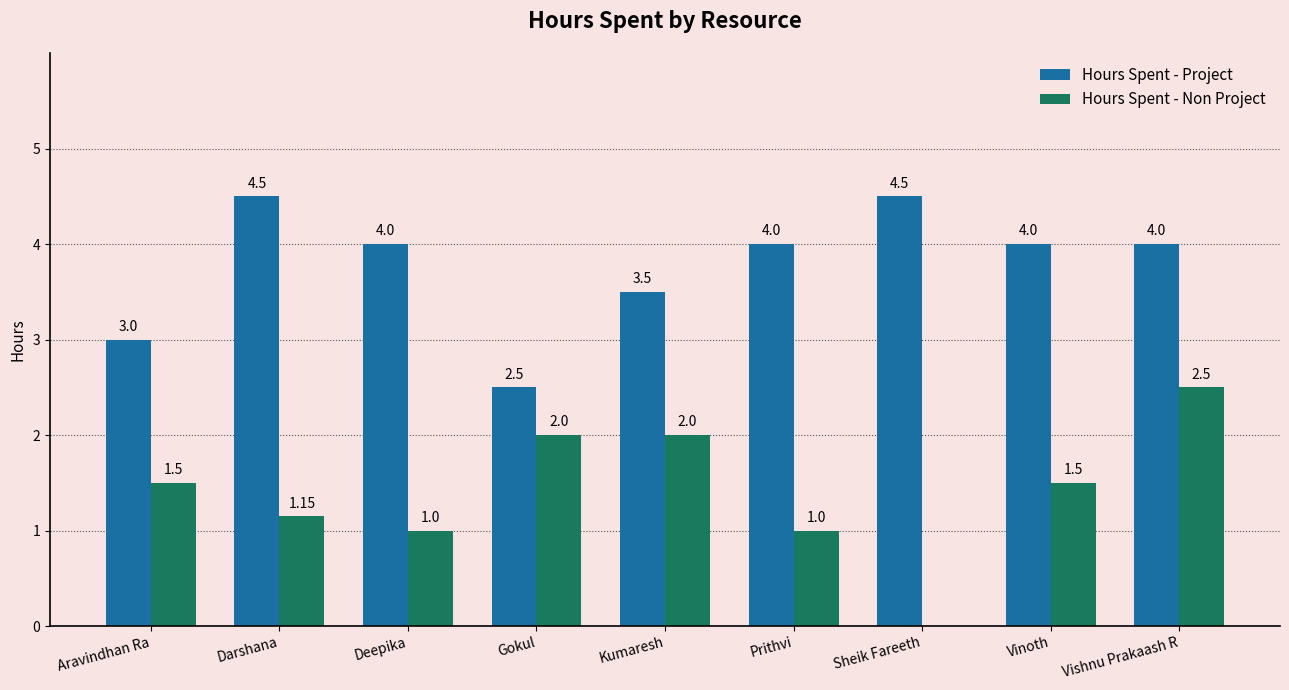

Where does the Hours Spent - Non Project series first go above 1?

Aravindhan Ra